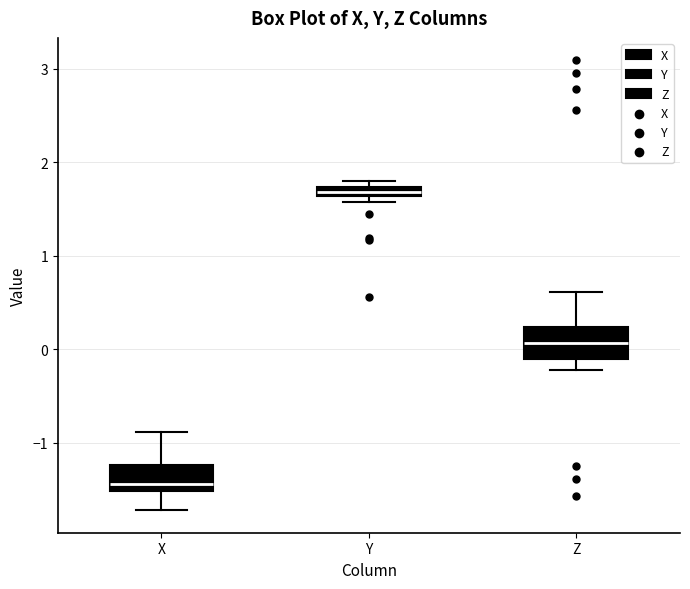

Which box has the lowest median line?

X